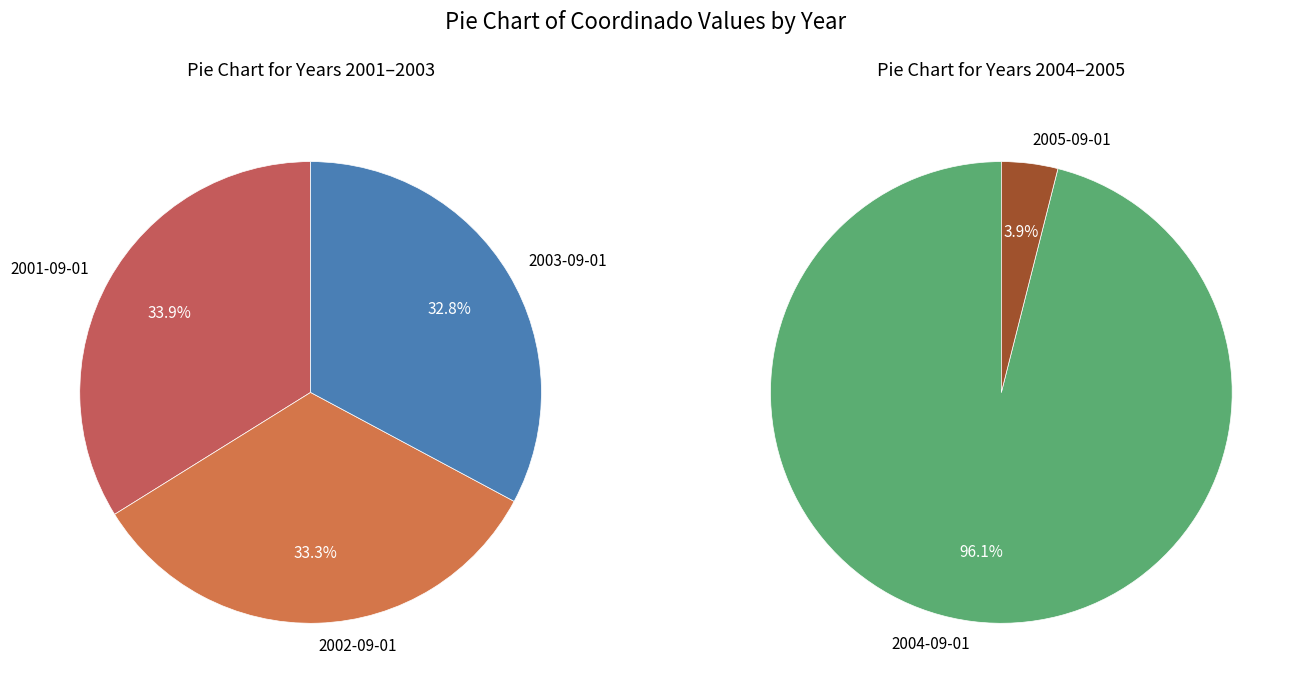

How many segments does this pie chart have?

5